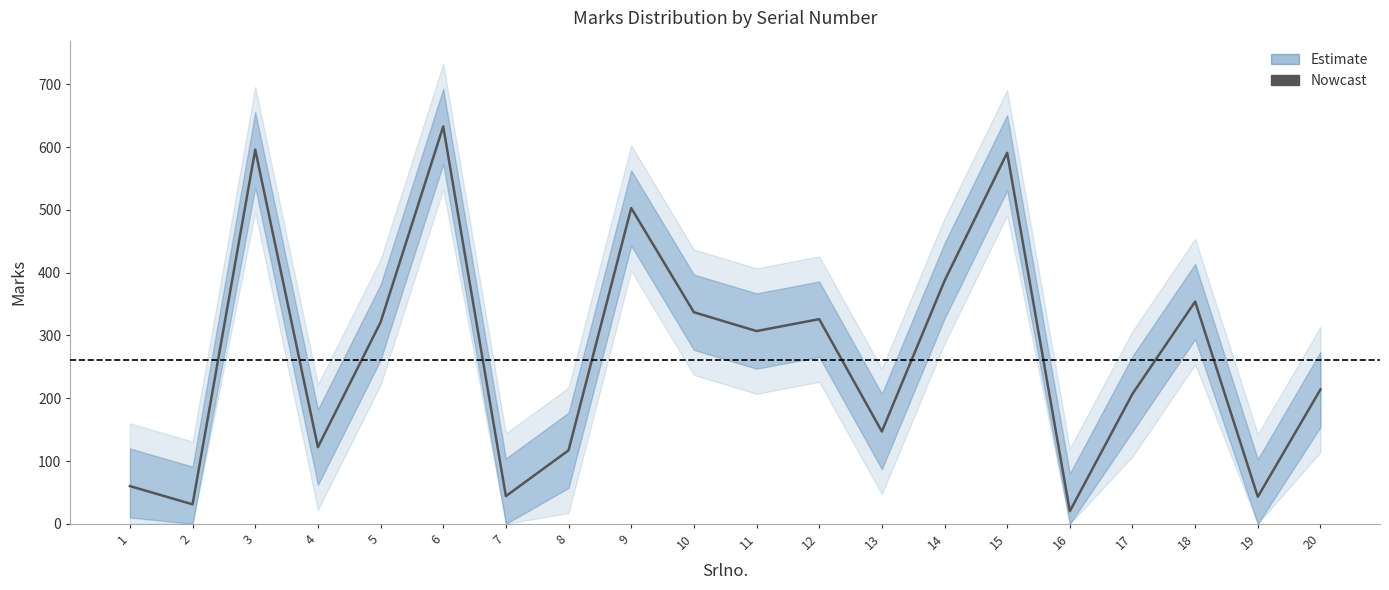

What is the difference between the maximum and minimum values?

613